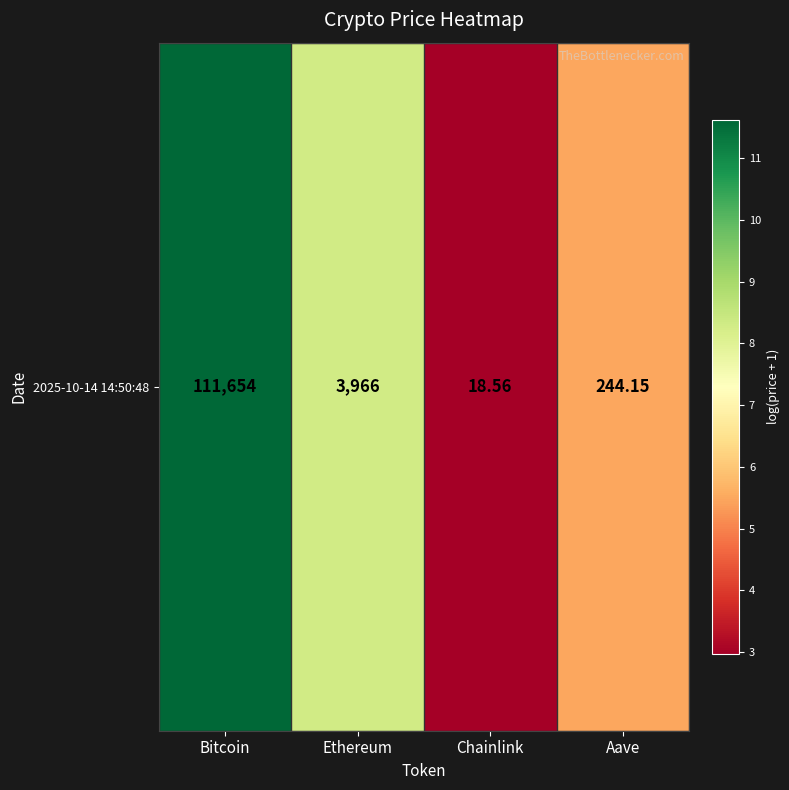

What is the smallest value displayed?

3.0